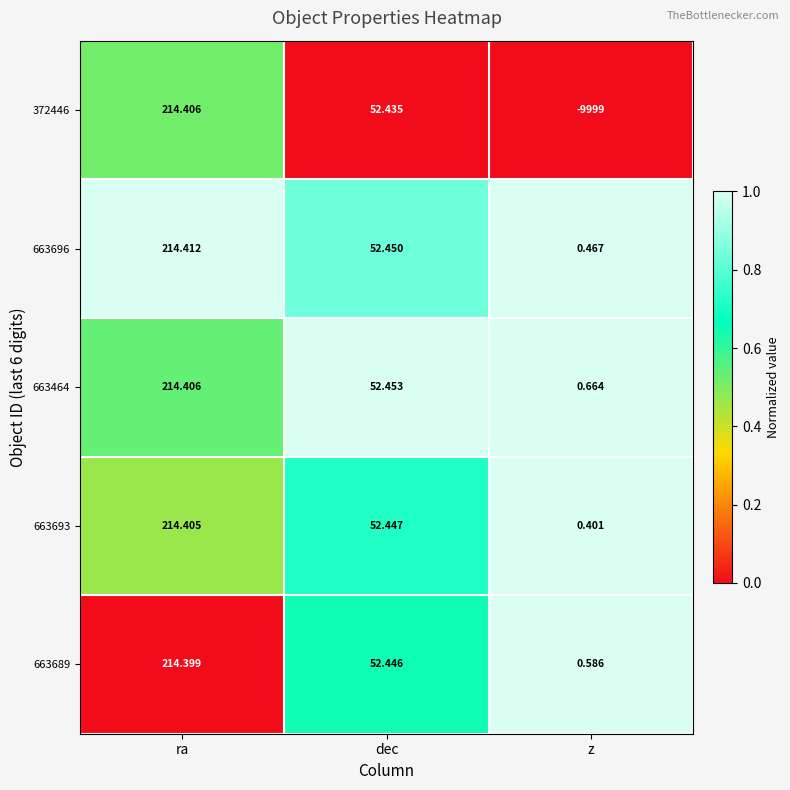

At which label is 372446 closest to -4892?

dec